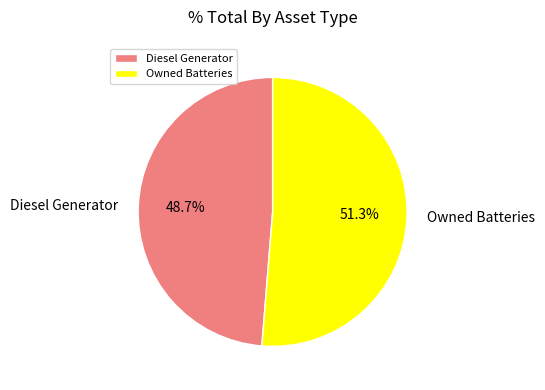

Combined, do Owned Batteries and Diesel Generator account for over 50%?

Yes